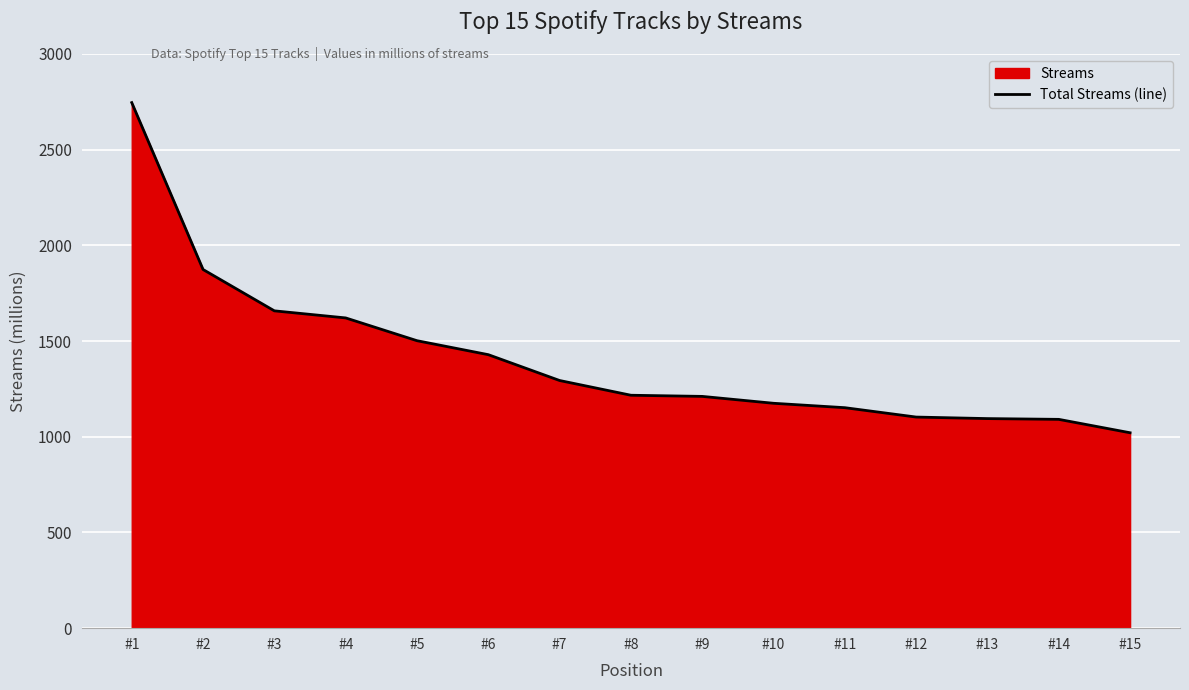

List the labels in order of value, largest first.

#1, #2, #3, #4, #5, #6, #7, #8, #9, #10, #11, #12, #13, #14, #15